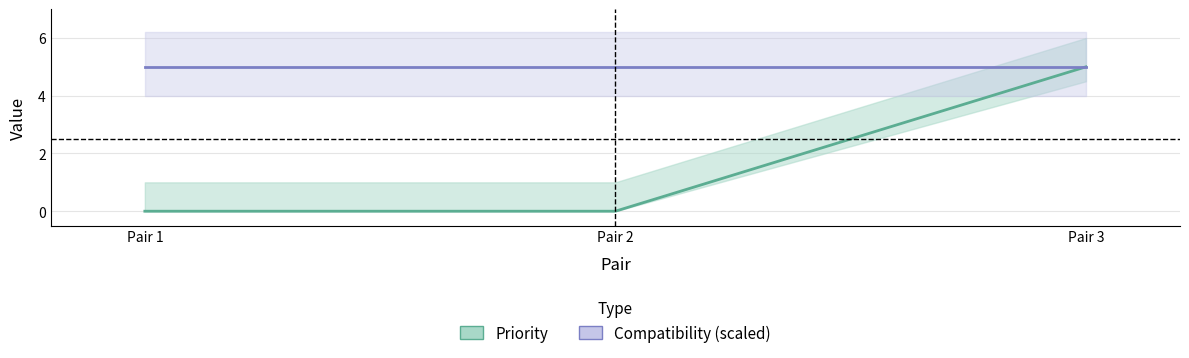

Which series has the largest range (max minus min)?

Priority